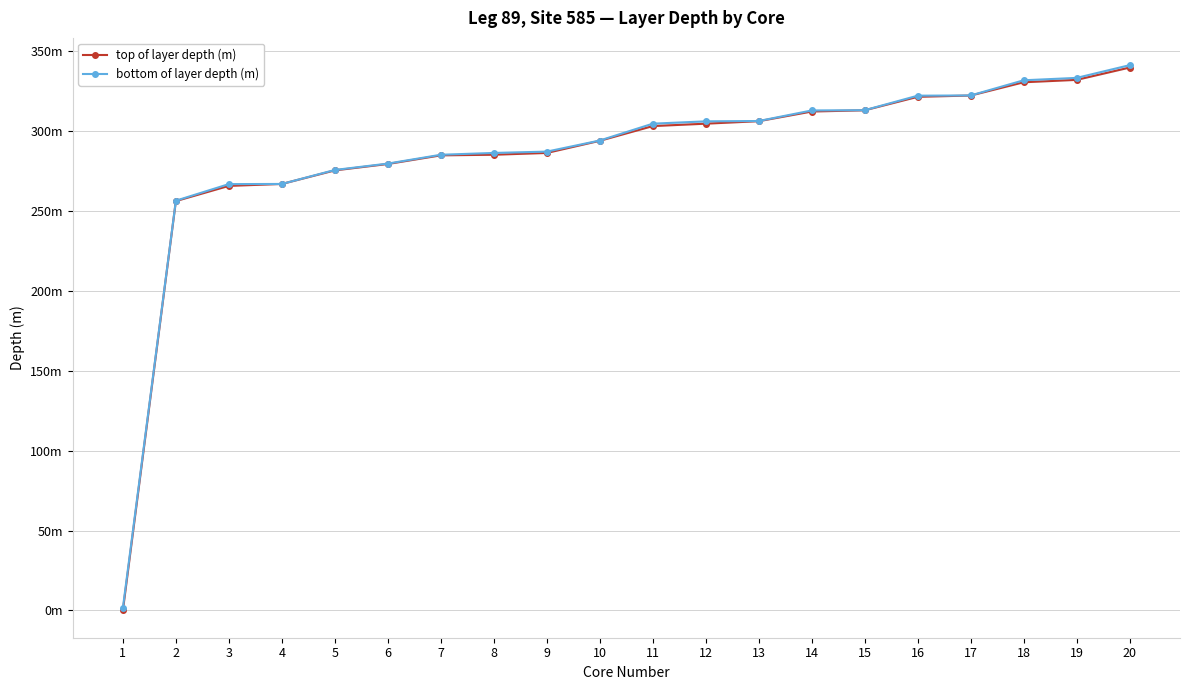

What is the sum of all bottom of layer depth (m) values?

5689.3